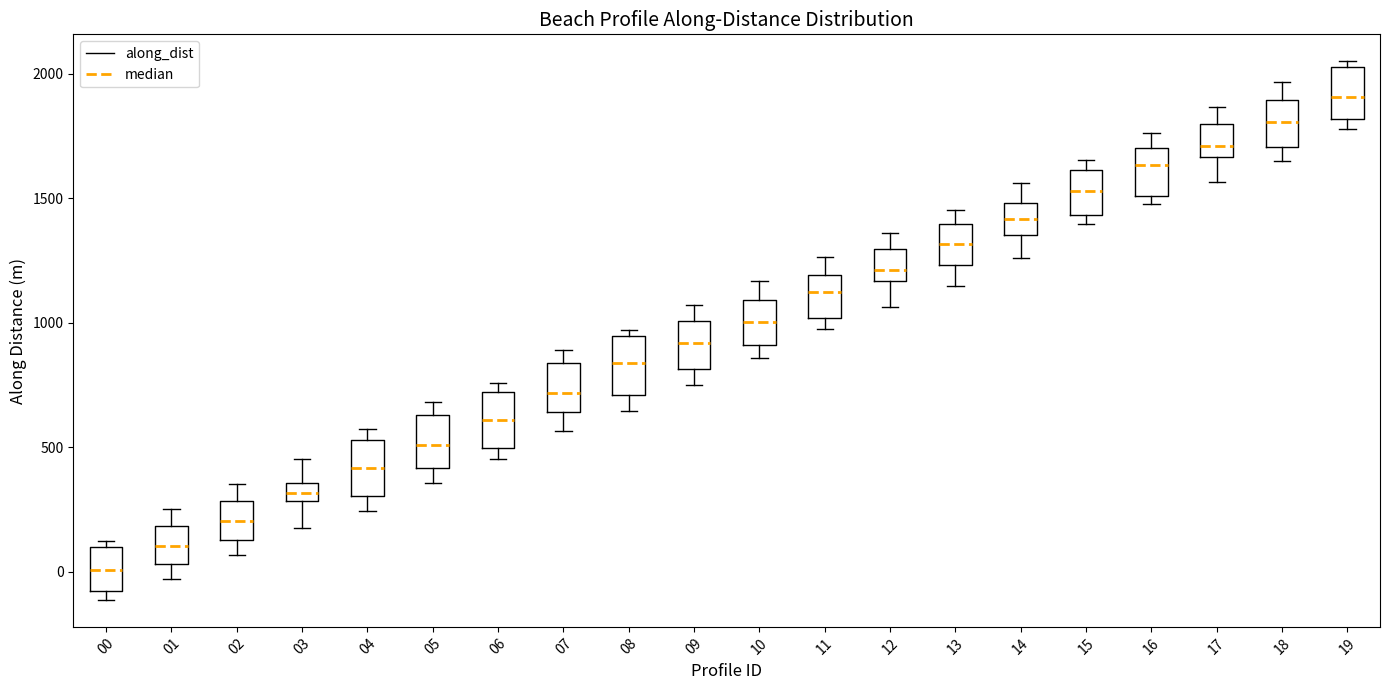

Where is the lower edge of the box at x = 08 on the y-axis? The values are not printed on the chart, so give them approximately, as read against the axis.

700